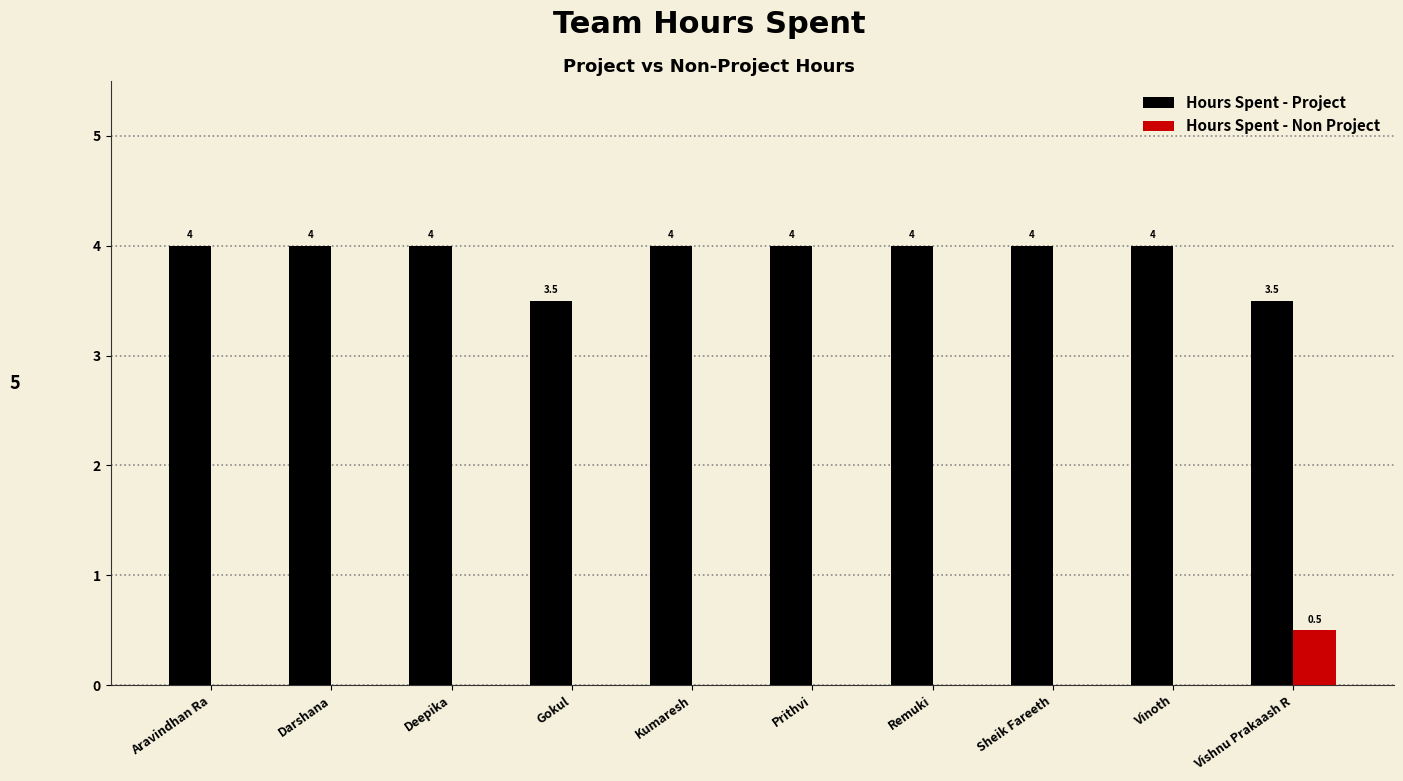

True or false: Hours Spent - Non Project has a value of 0.3 at Darshana.

False